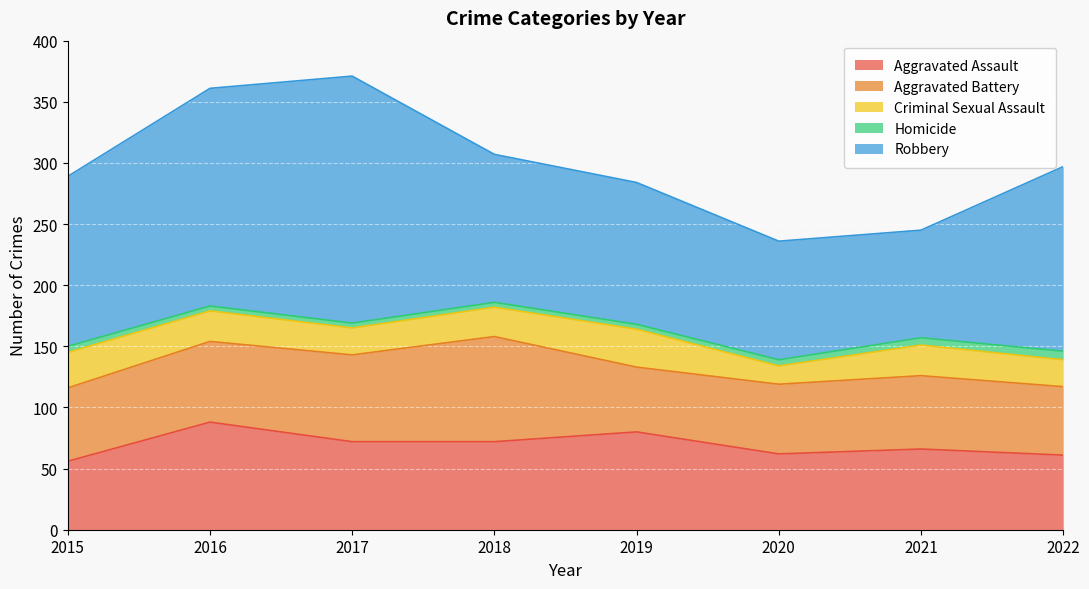

What is the total value across all series at 2017?

371